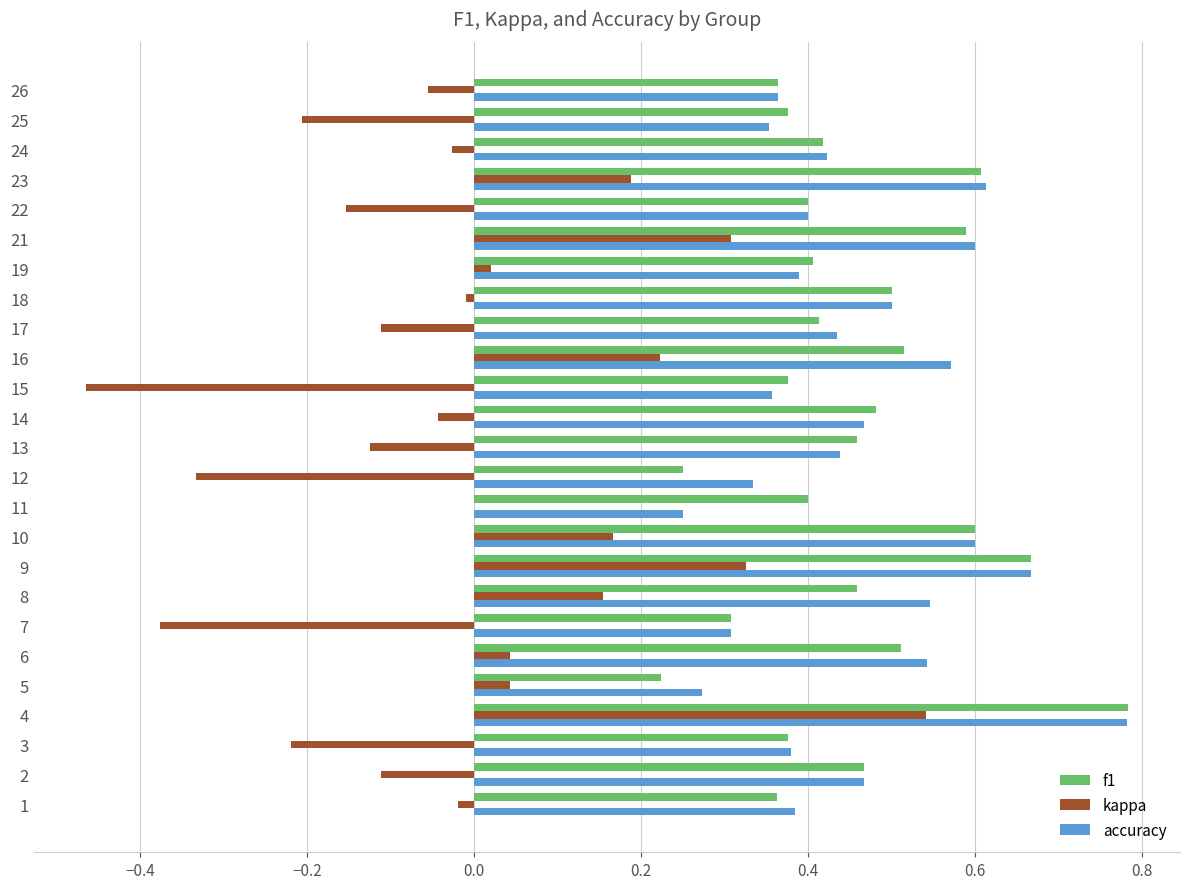

Which category has the highest value in the accuracy series?

4